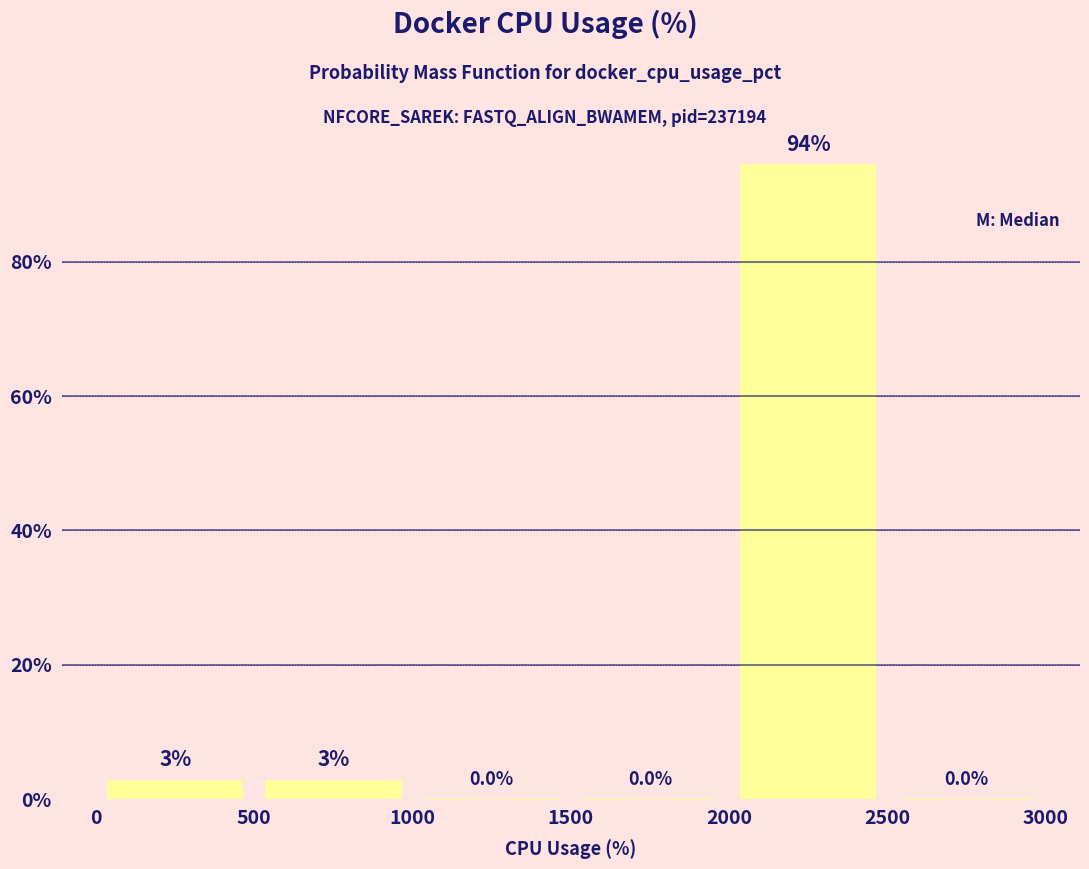

Which range on the x-axis has the tallest bar?

2000 to 2500